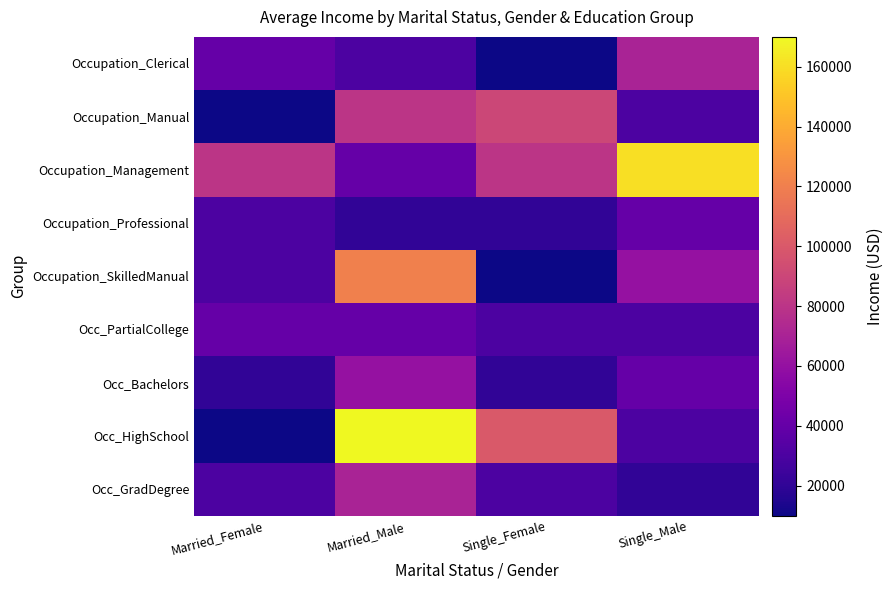

Which series has the largest range (max minus min)?

Occ_HighSchool